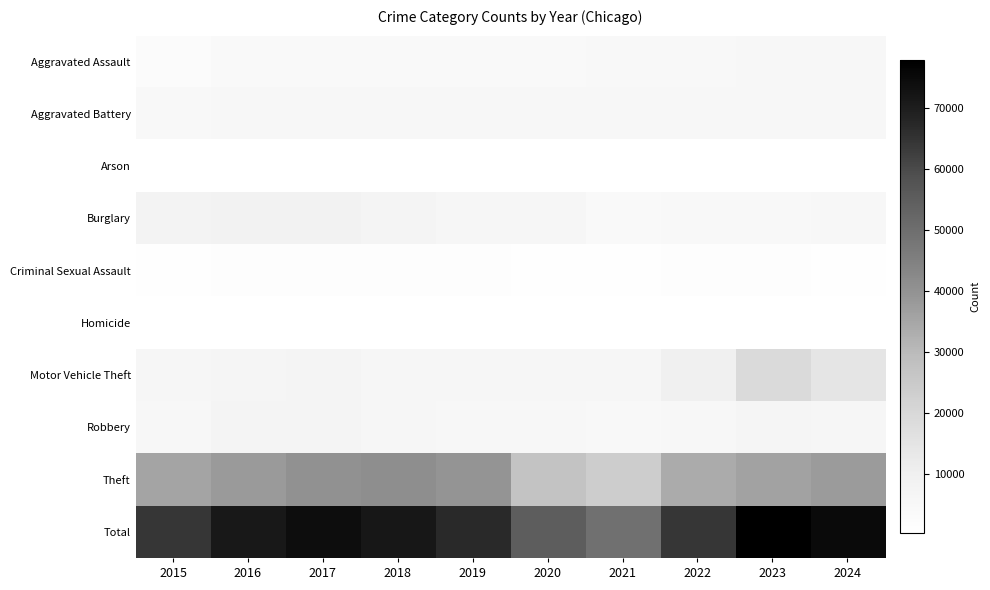

What is the total value across all series at 2016?

142524